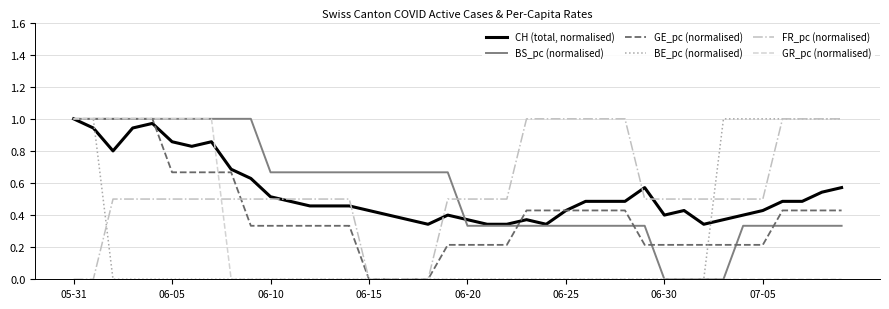

Count the number of data series in this chart.

6